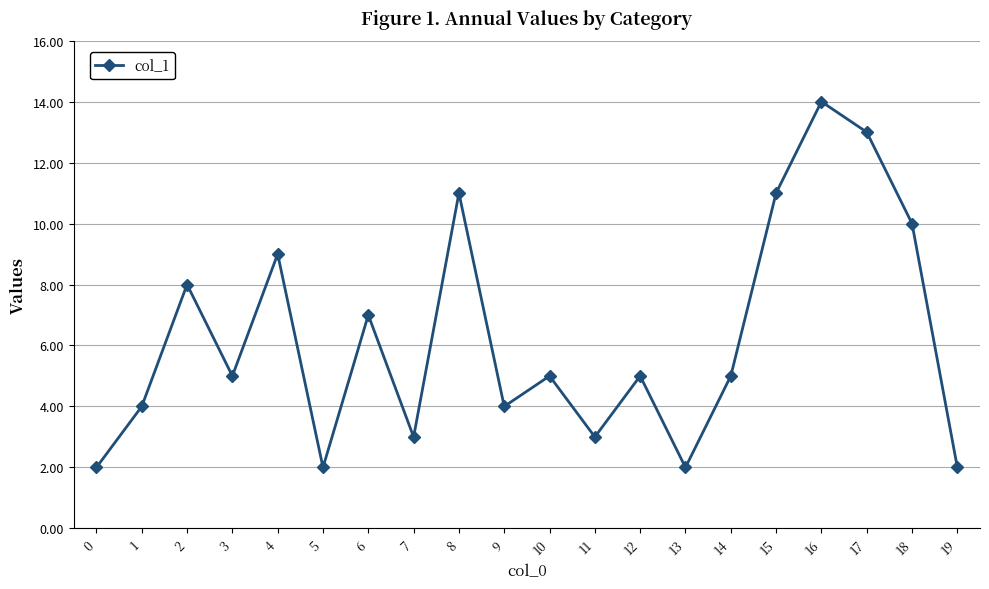

At which category does the data reach its first local valley?

3